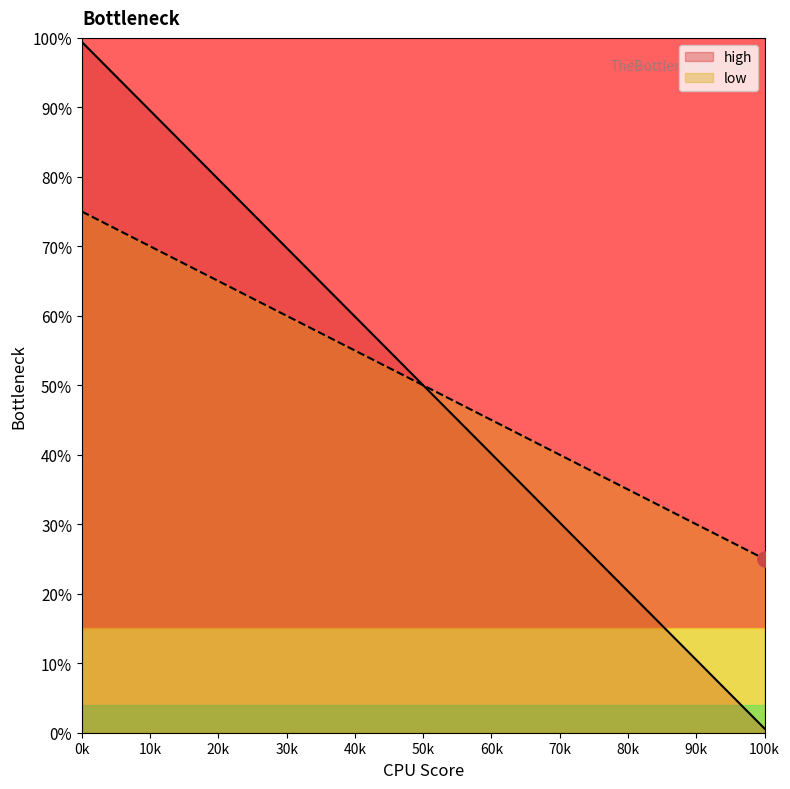

Is the value of low at high greater than the value of high at high?

No